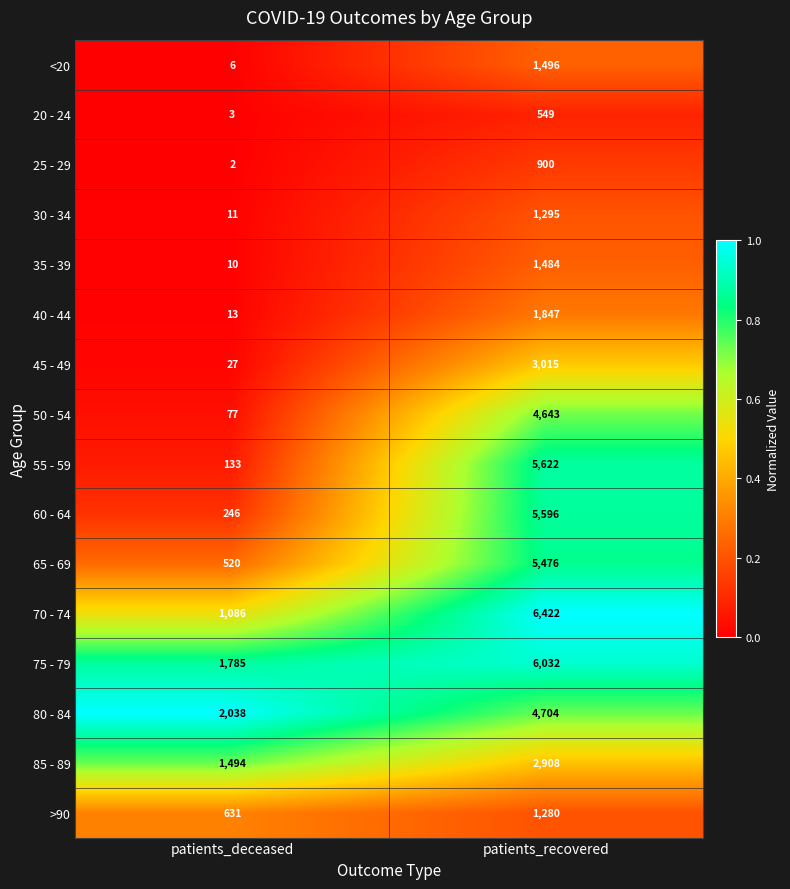

At patients_recovered, list the series in order from largest to smallest.

70 - 74, 75 - 79, 55 - 59, 60 - 64, 65 - 69, 80 - 84, 50 - 54, 45 - 49, 85 - 89, 40 - 44, <20, 35 - 39, 30 - 34, >90, 25 - 29, 20 - 24